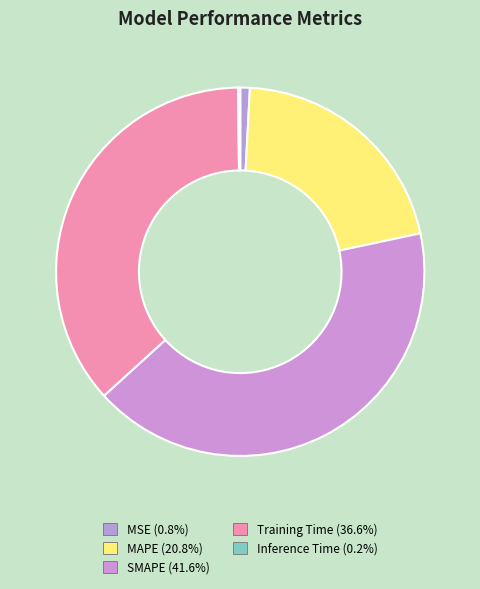

The Inference Time slice represents 14% of the pie. True or false?

False